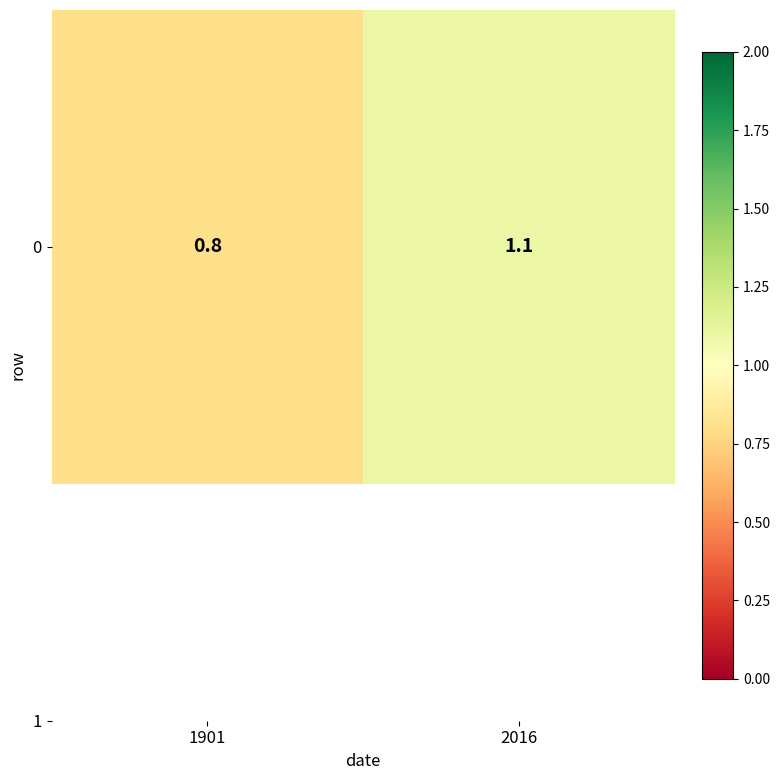

Rank the categories by value from highest to lowest.

2016, 1901